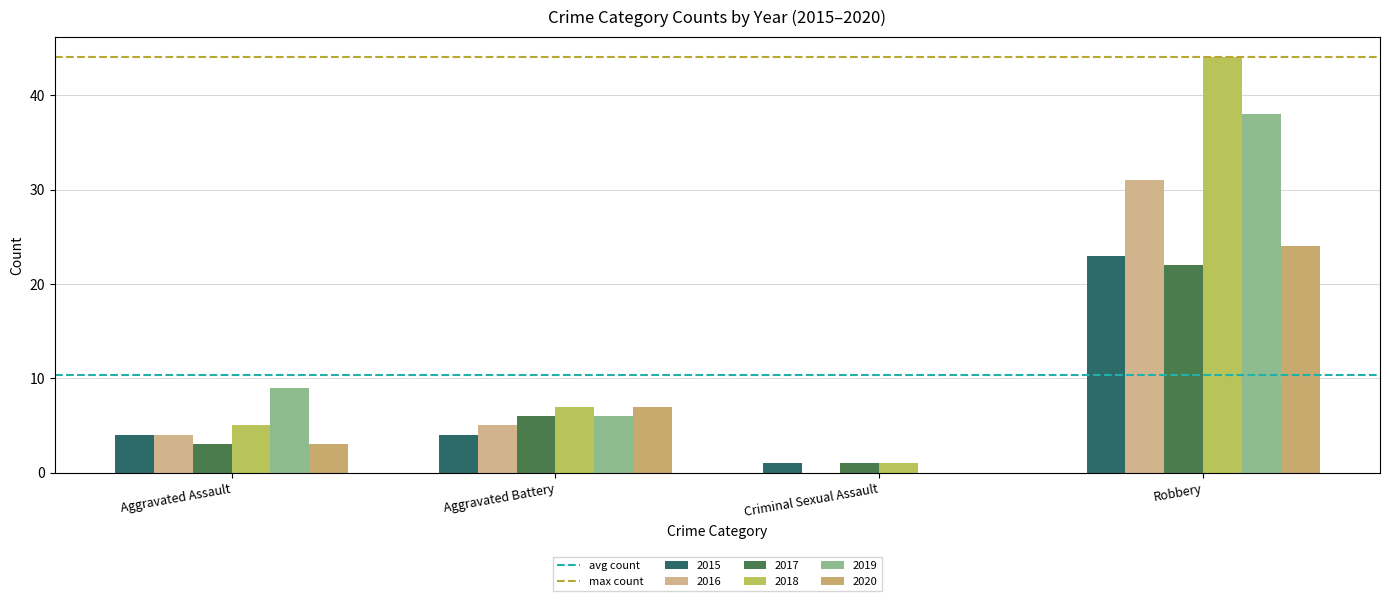

How many series are shown in this chart?

6